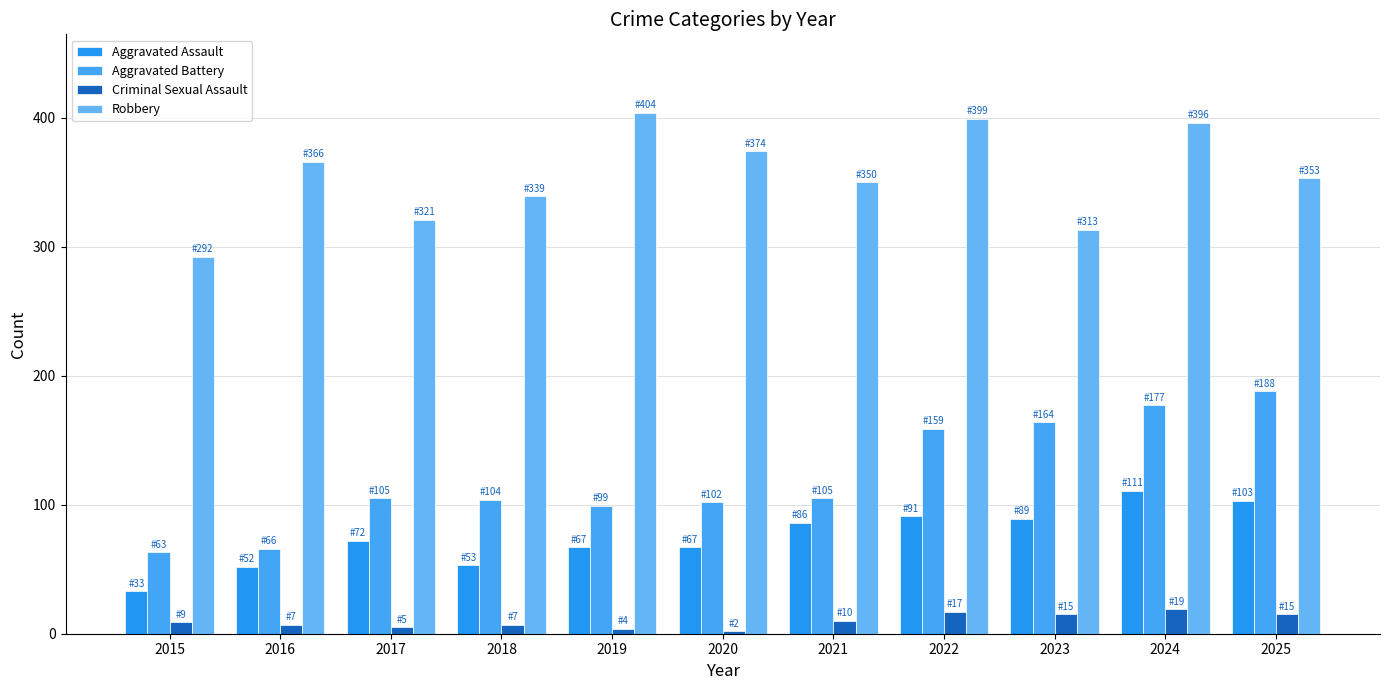

What is the value of the Aggravated Battery bar at the 5th from the left?

99